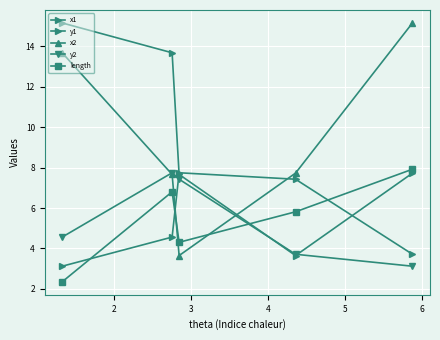

Does the chart have visible grid lines?

Yes